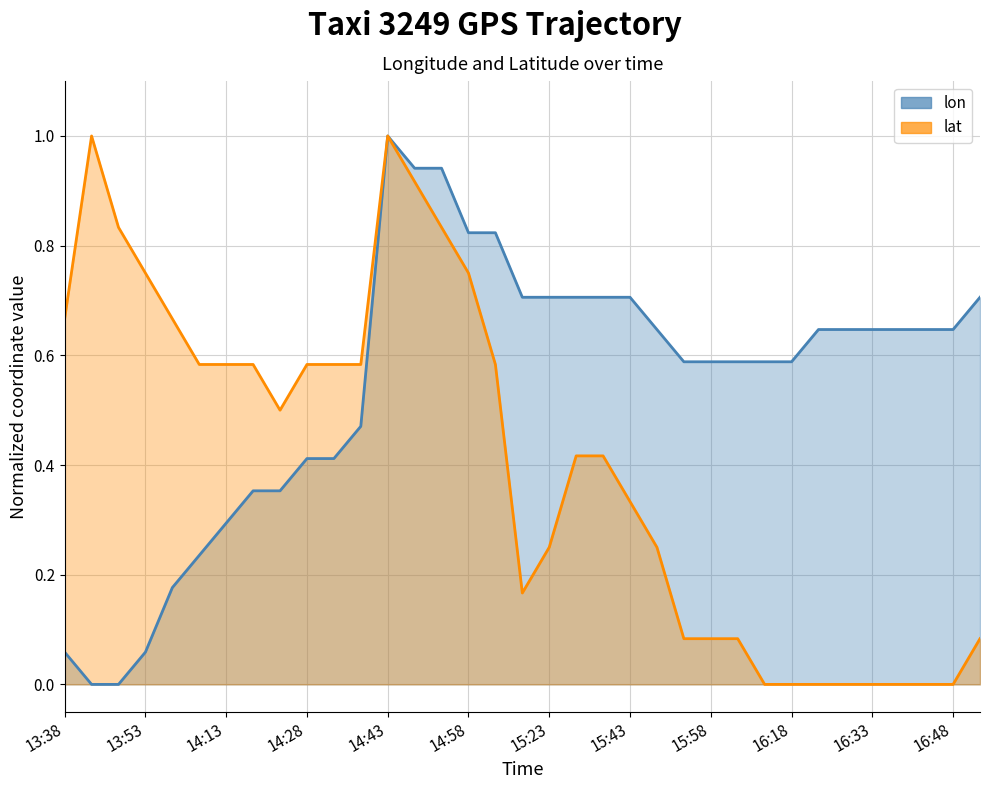

What is the difference between the highest and lowest values at 16:48?

0.6